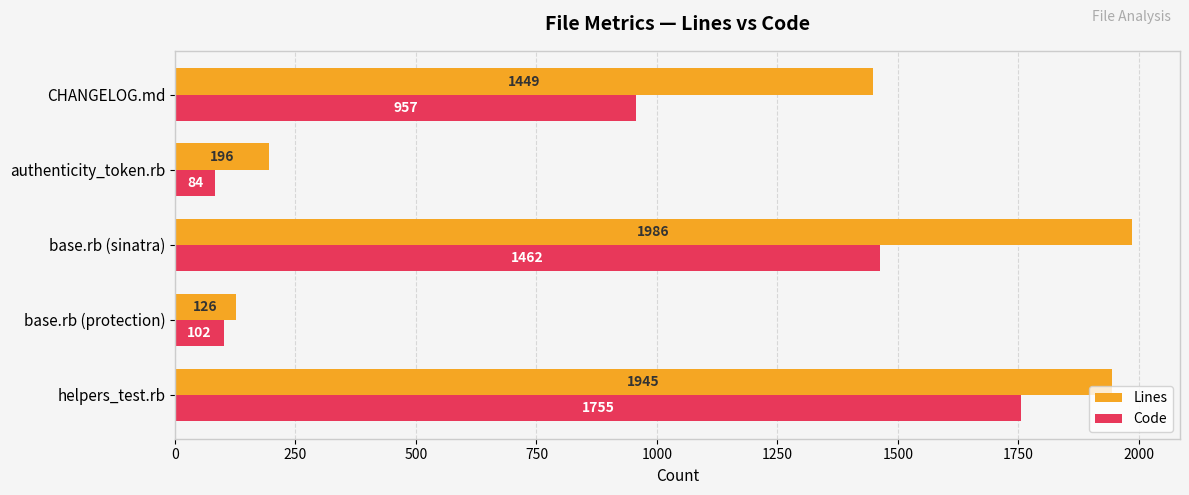

Which series has the largest range (max minus min)?

Lines